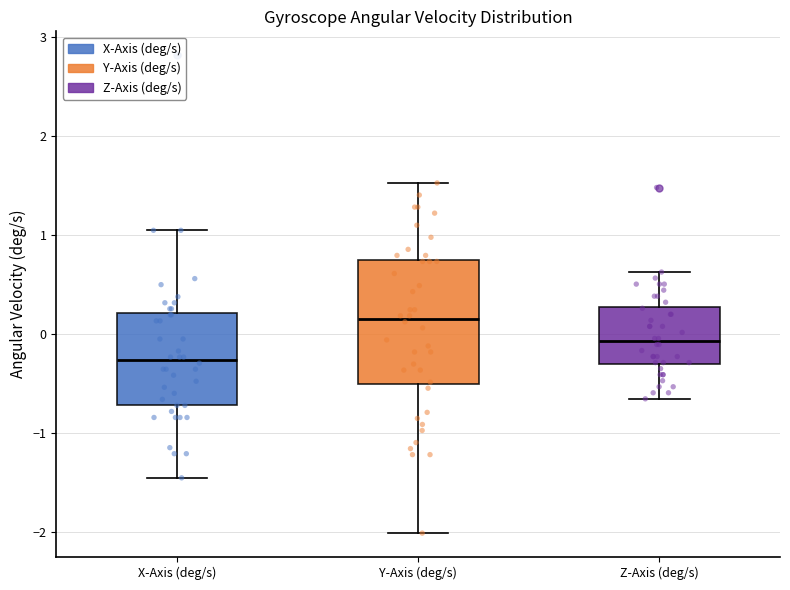

Which box's median line is the lowest?

X-Axis (deg/s)